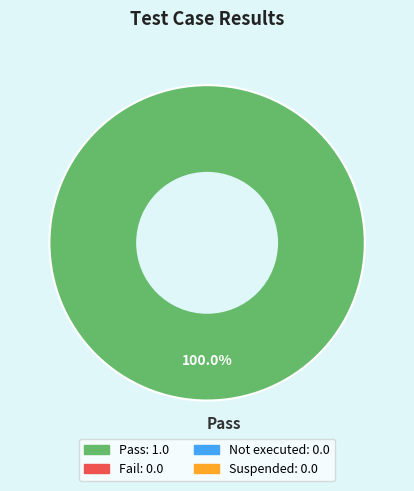

Is there a majority slice in this chart?

Yes